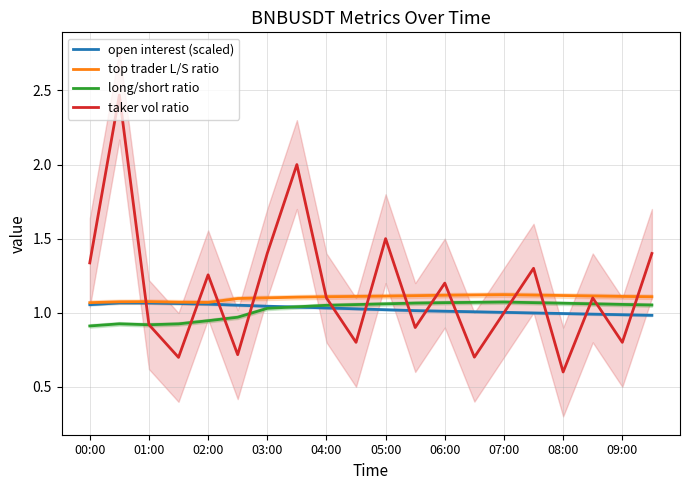

True or false: top trader L/S ratio has more than 2 interior local peaks.

False